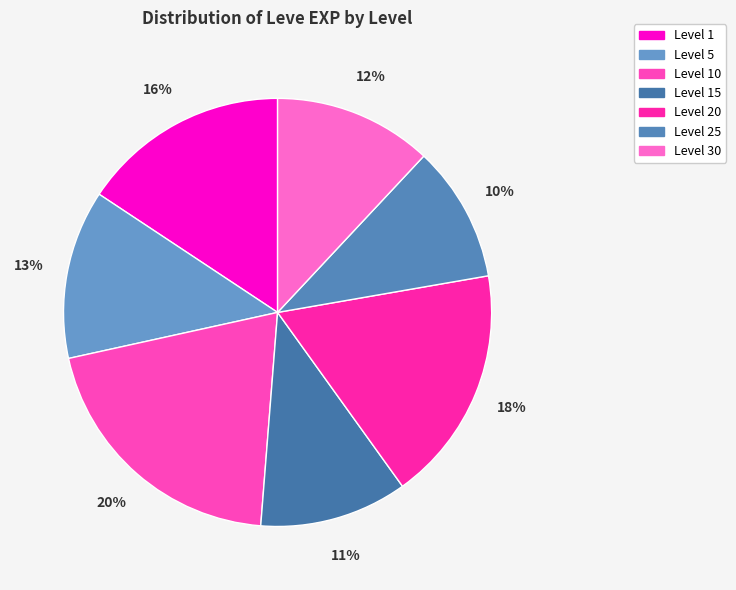

How many segments does this pie chart have?

7